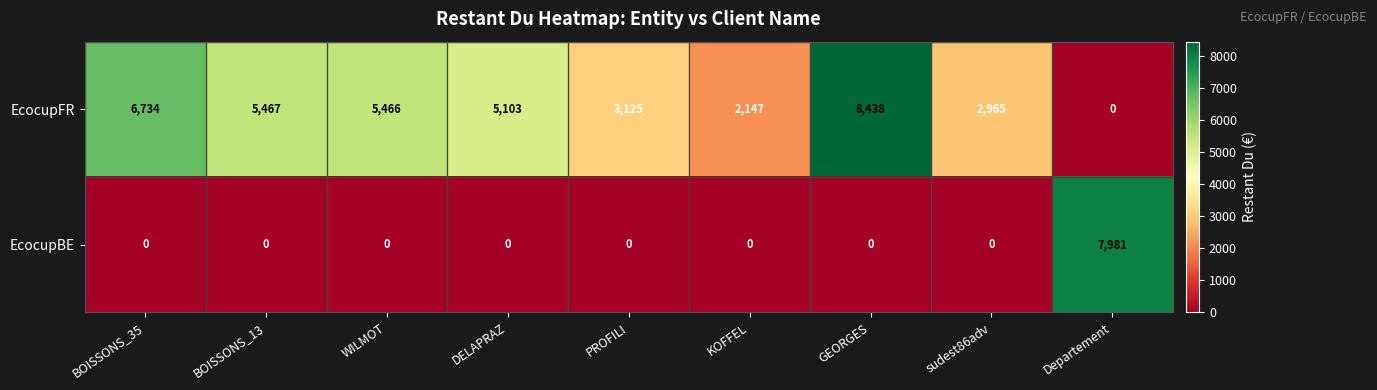

Where does the EcocupFR series first go above 5103?

BOISSONS_35